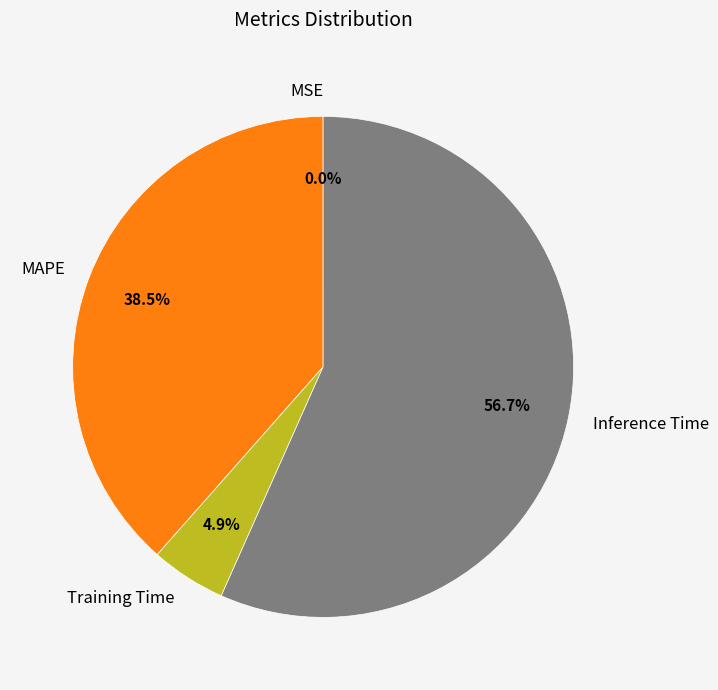

Is the sum of MAPE and Inference Time greater than half?

Yes